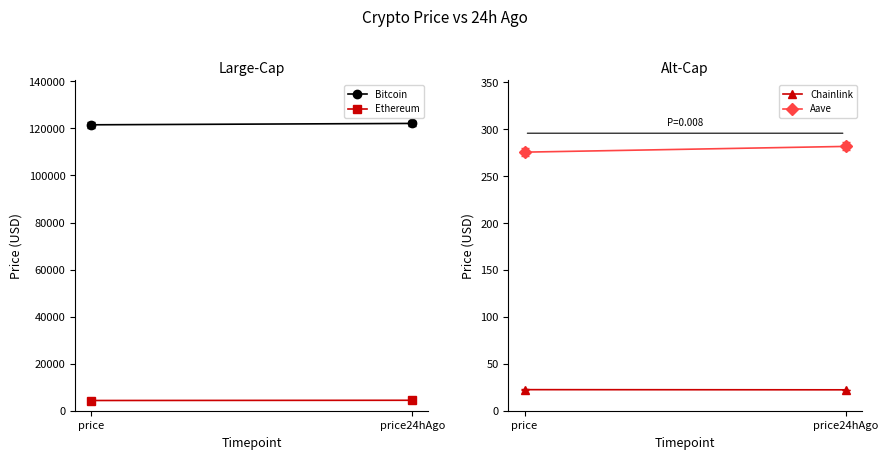

Where is Bitcoin nearest to the value 121819?

price